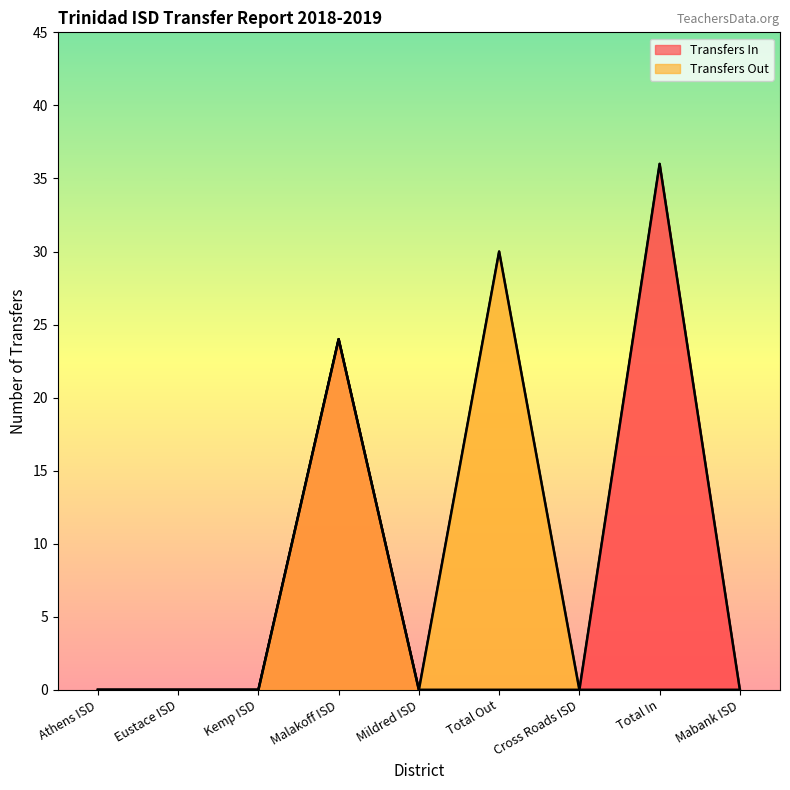

What position from the left is Total In?

8